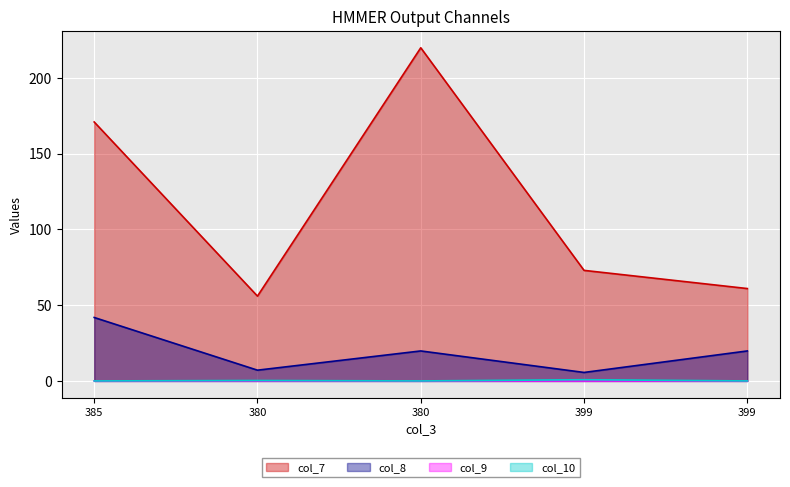

Is it true that col_7 equals 119.0 at 399?

False